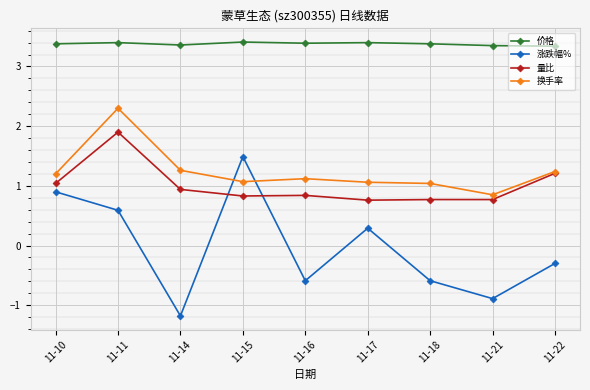

Does the chart have visible grid lines?

Yes